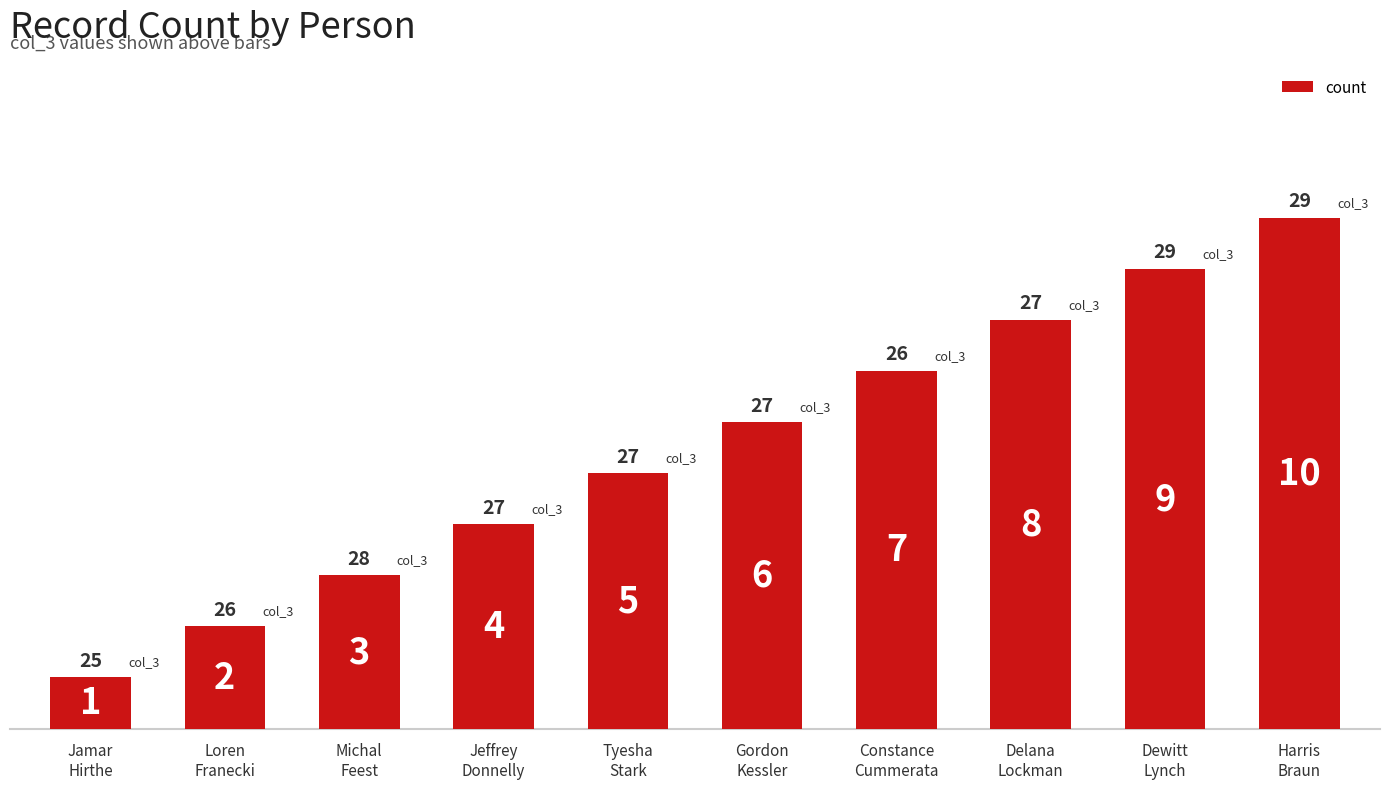

Count the values in the range 3 to 8.

6